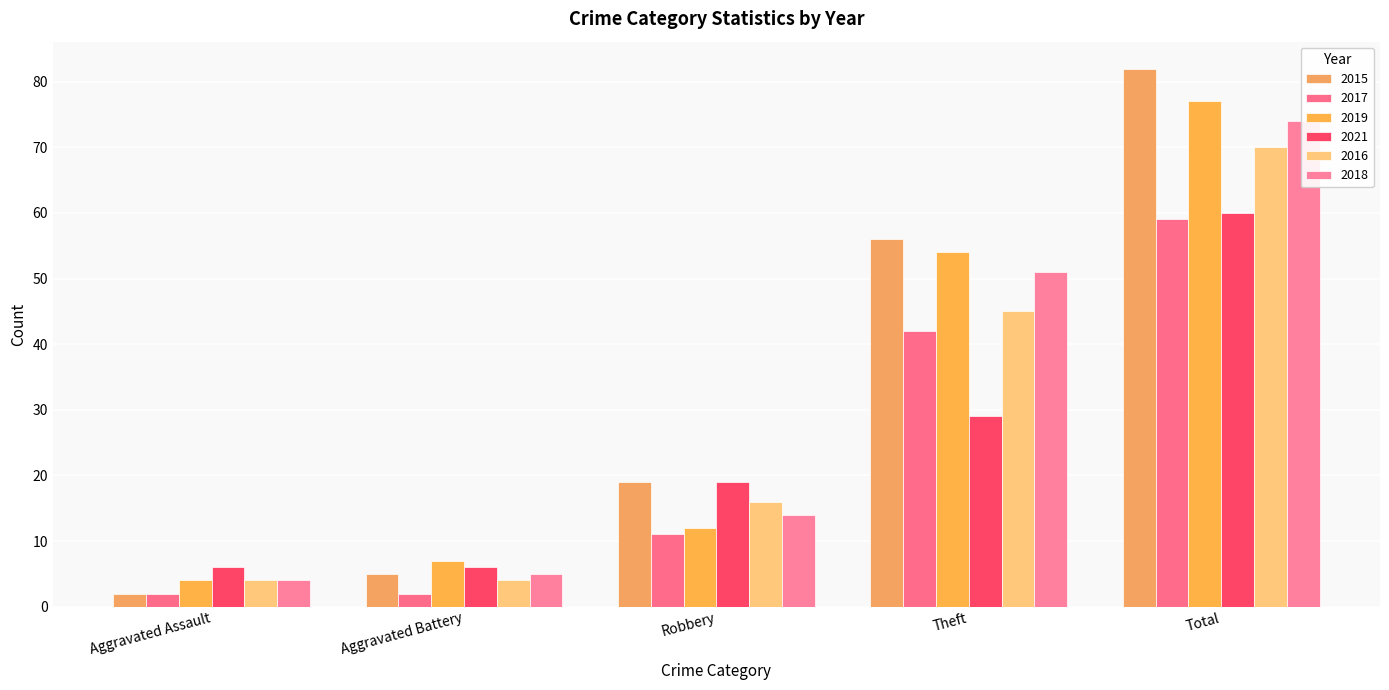

Is it true that 2019 equals 12 at Robbery?

True